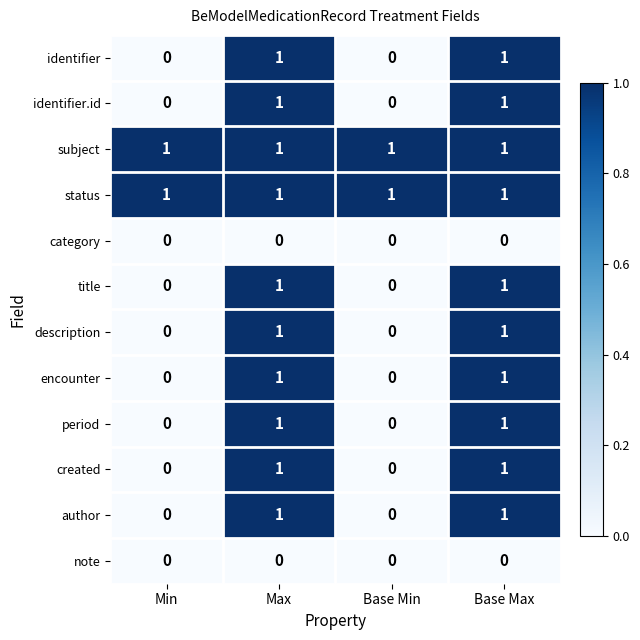

What is the sum of all subject values?

4